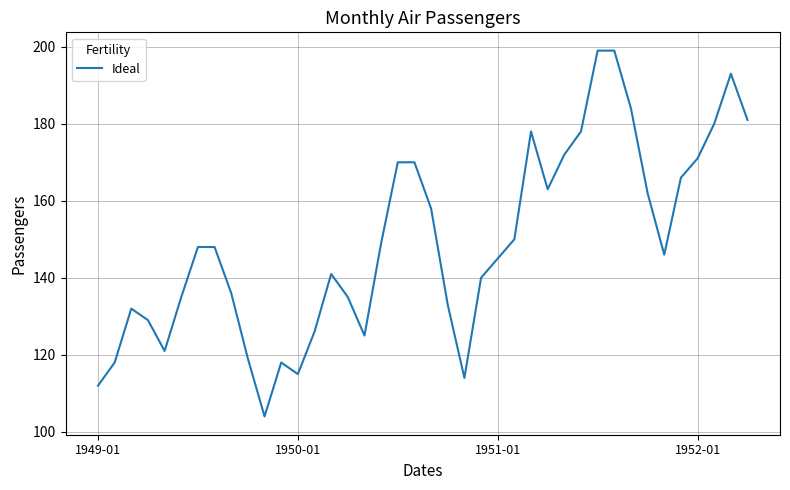

Reading left to right, extract all data points from this chart.

112	118	132	129	121	135	148	148	136	119	104	118	115	126	141	135	125	149	170	170	158	133	114	140	145	150	178	163	172	178	199	199	184	162	146	166	171	180	193	181